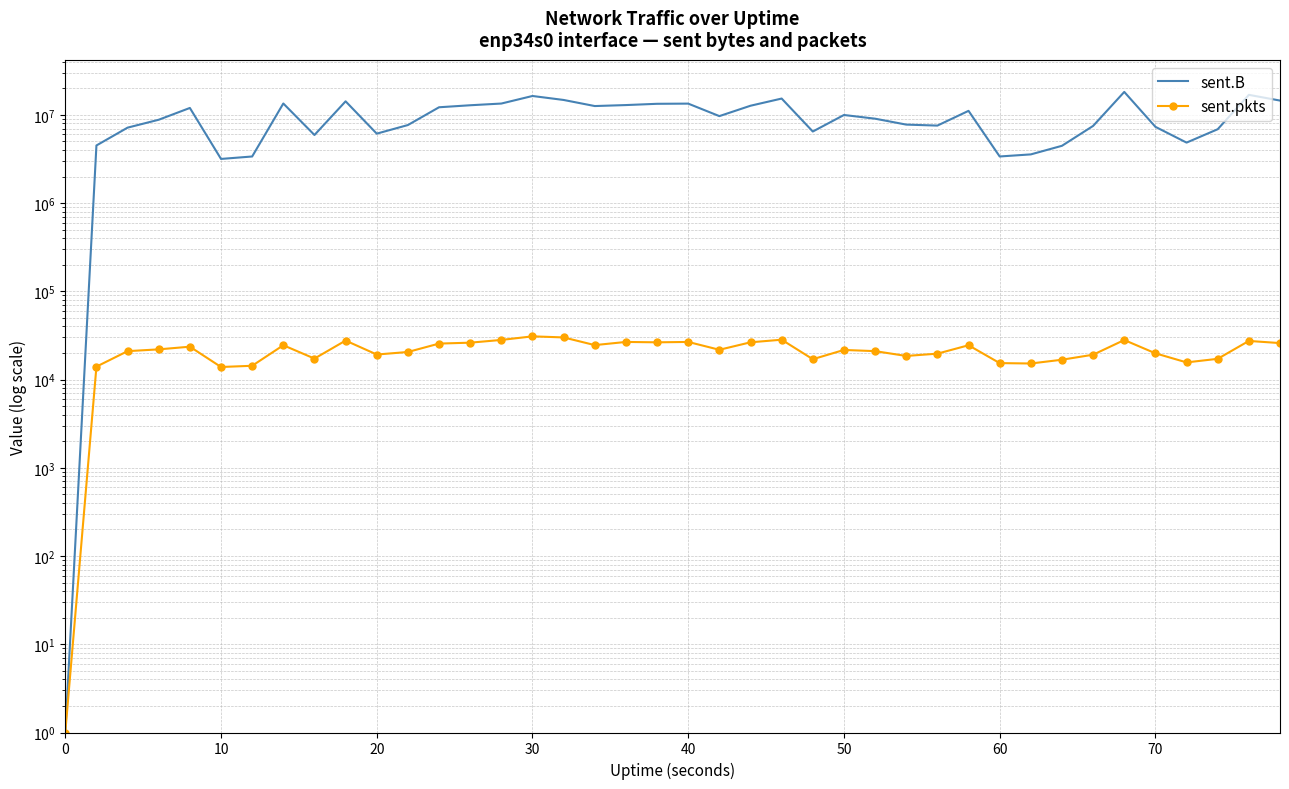

True or false: sent.B and sent.pkts cross at least once.

False